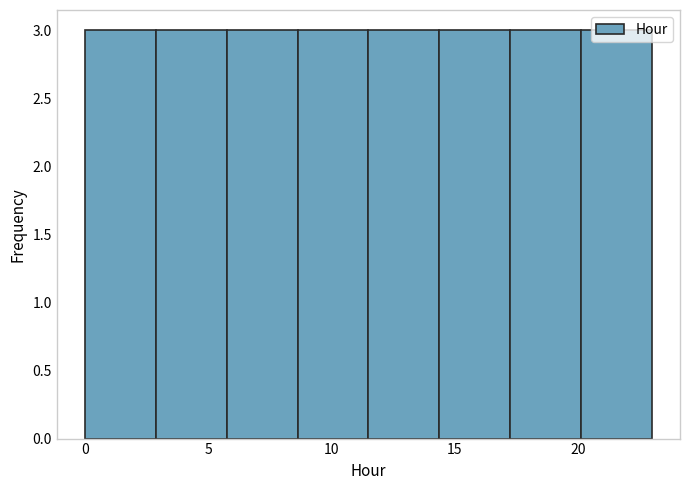

What is the height of the bar covering 3.0 to 6.0 on the x-axis? Neither the bar edges nor the heights are printed on the chart, so give them approximately, as read against the axes.

3